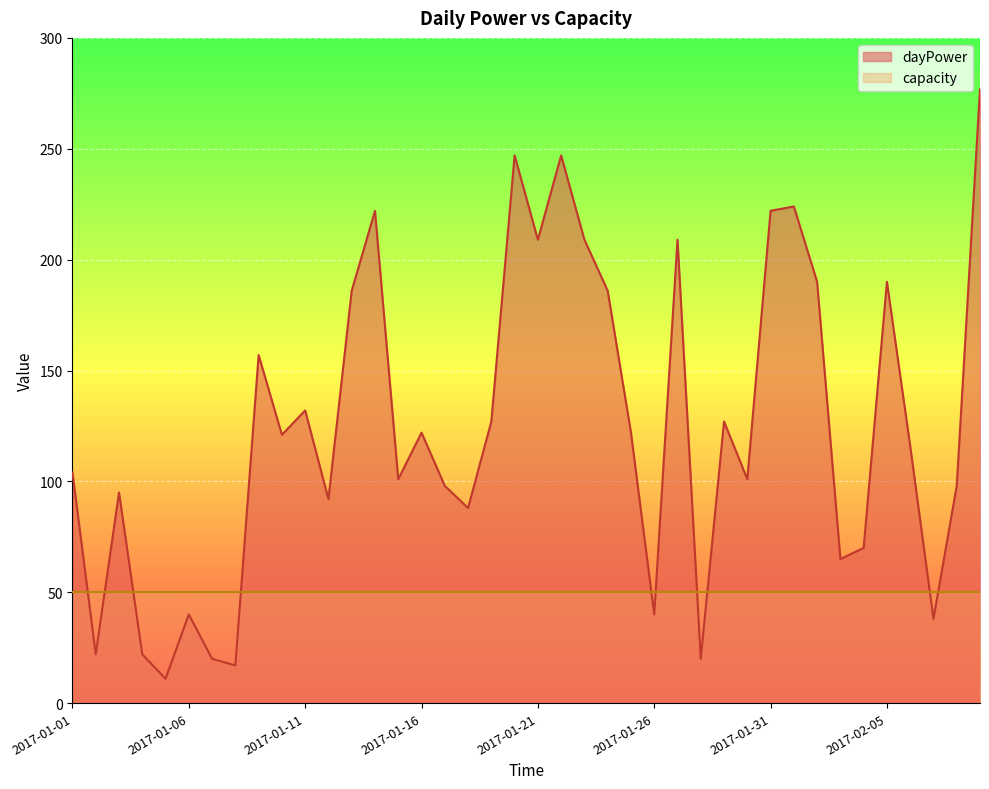

Where is the first local minimum?

2017-01-02